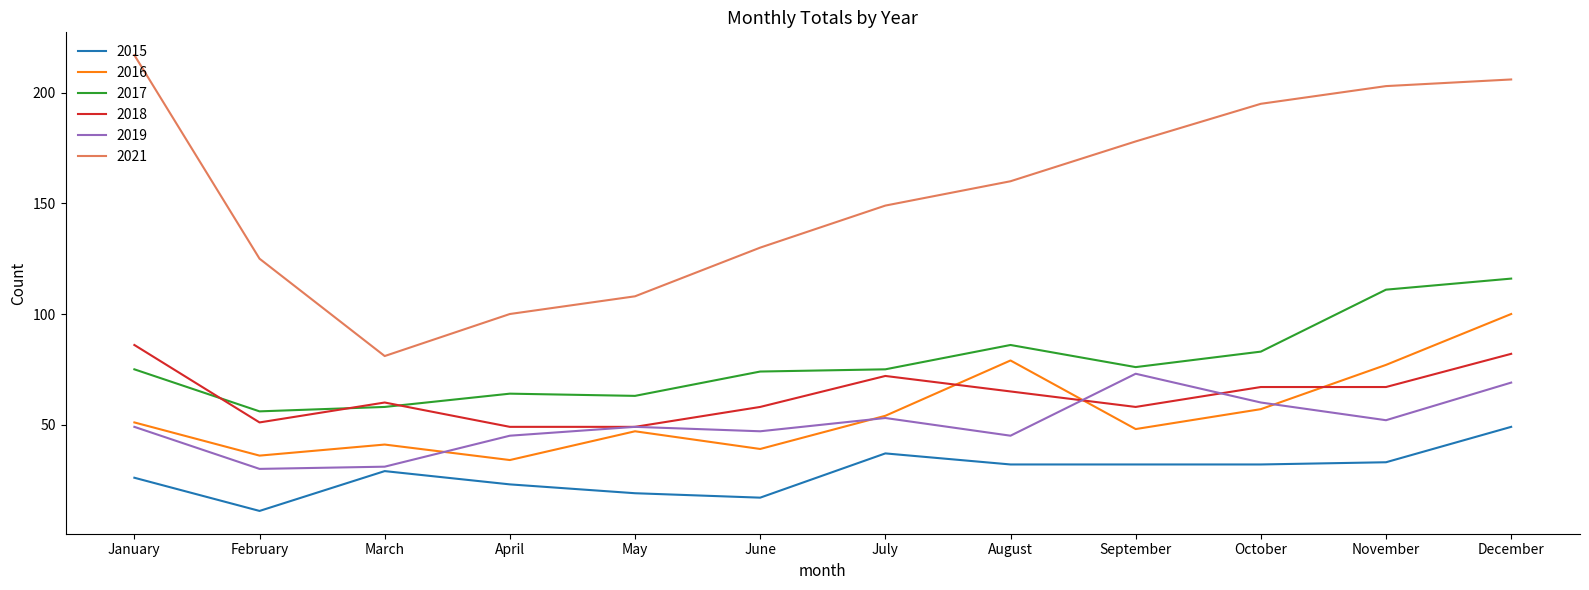

At which category is the sum across all series the highest?

December